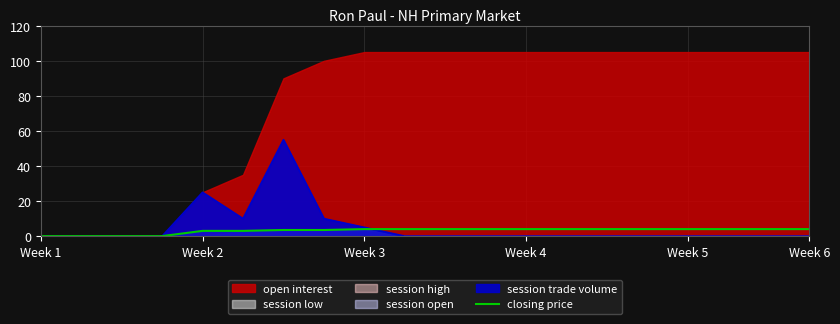

What is the highest value of the closing price series?

4.0